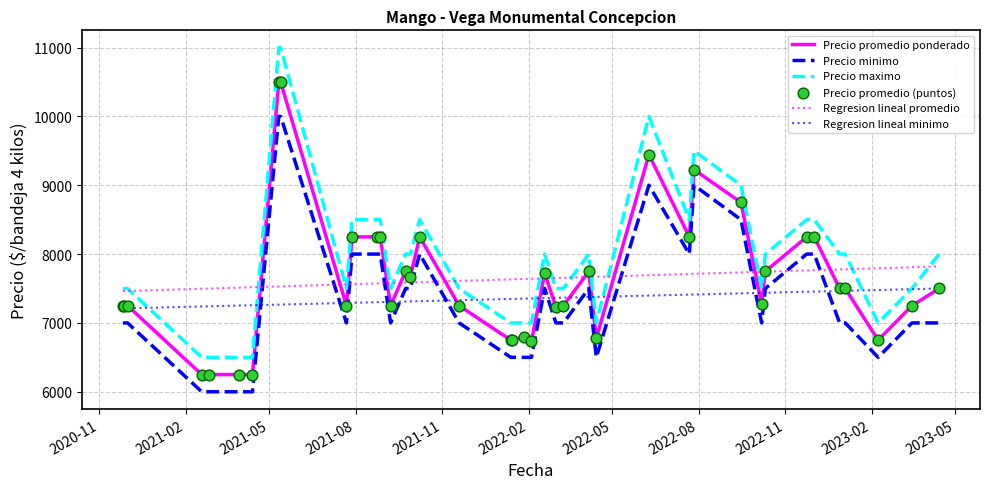

Which series has the largest total across all categories?

Precio maximo